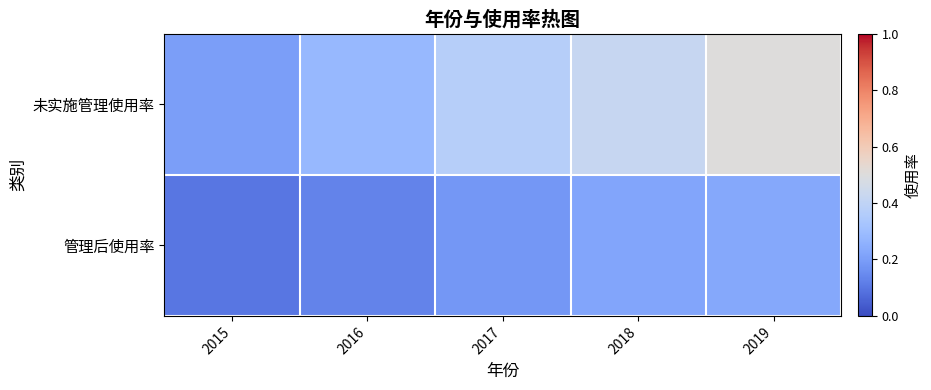

Reading left to right, transcribe all the data shown in this chart.

未实施管理使用率: 2015=0.2	2016=0.3	2017=0.4	2018=0.4	2019=0.5
管理后使用率: 2015=0.1	2016=0.1	2017=0.2	2018=0.2	2019=0.2